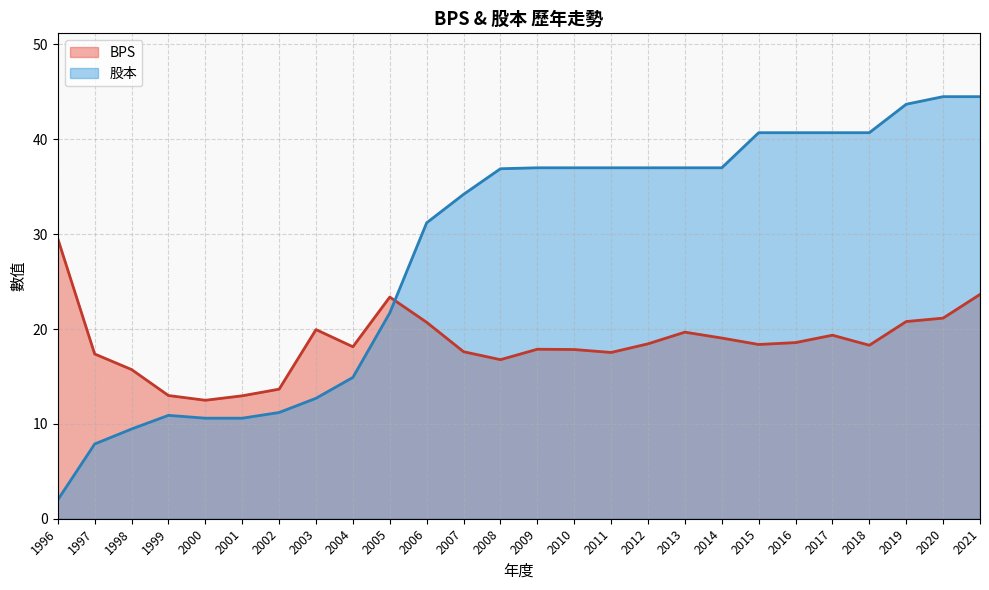

Rank the series by their maximum value, from lowest to highest.

BPS, 股本